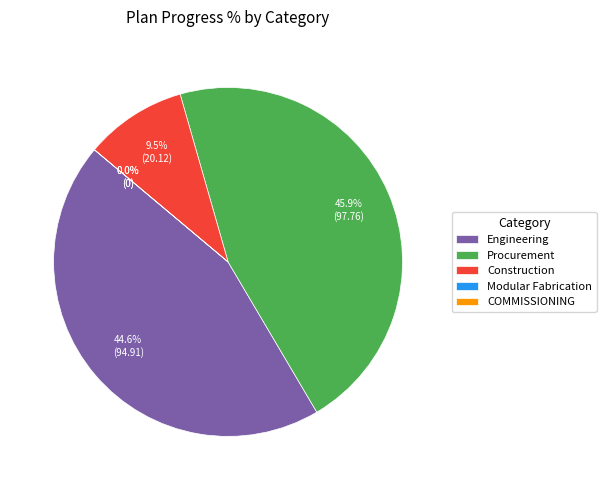

To the nearest percent, what is the difference between the largest and smallest slice percentages?

46%